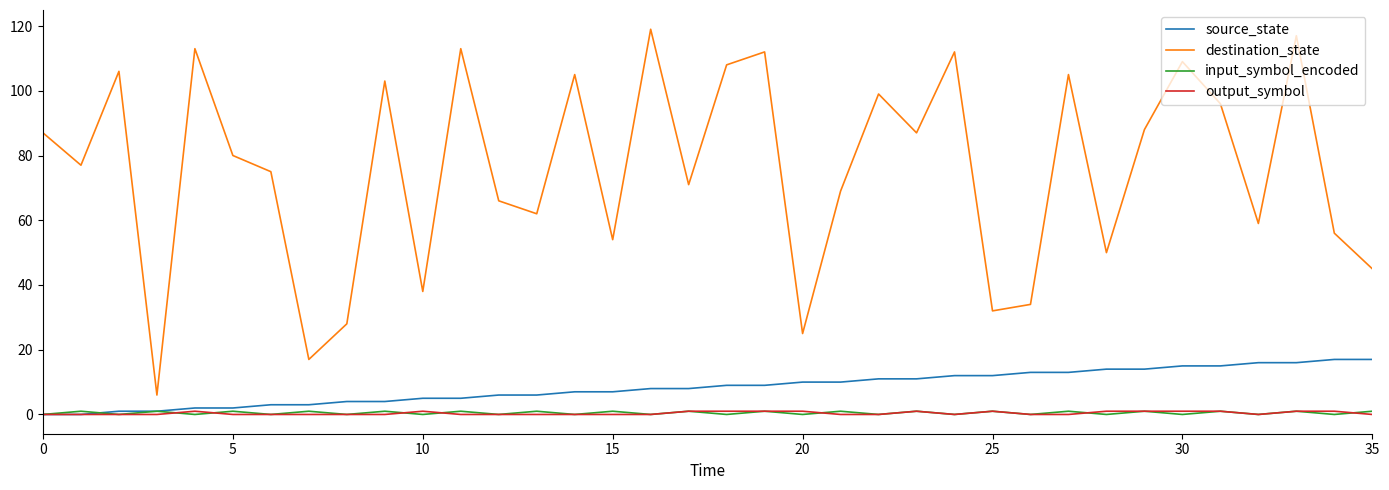

Which series has the widest spread of values?

destination_state